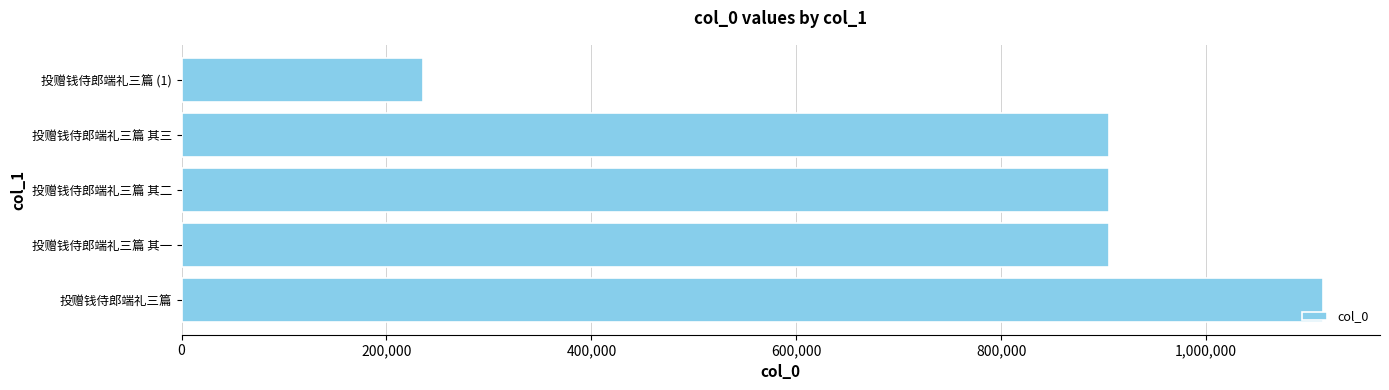

Which has a higher value, 投赠钱侍郎端礼三篇 or 投赠钱侍郎端礼三篇 (1)?

投赠钱侍郎端礼三篇